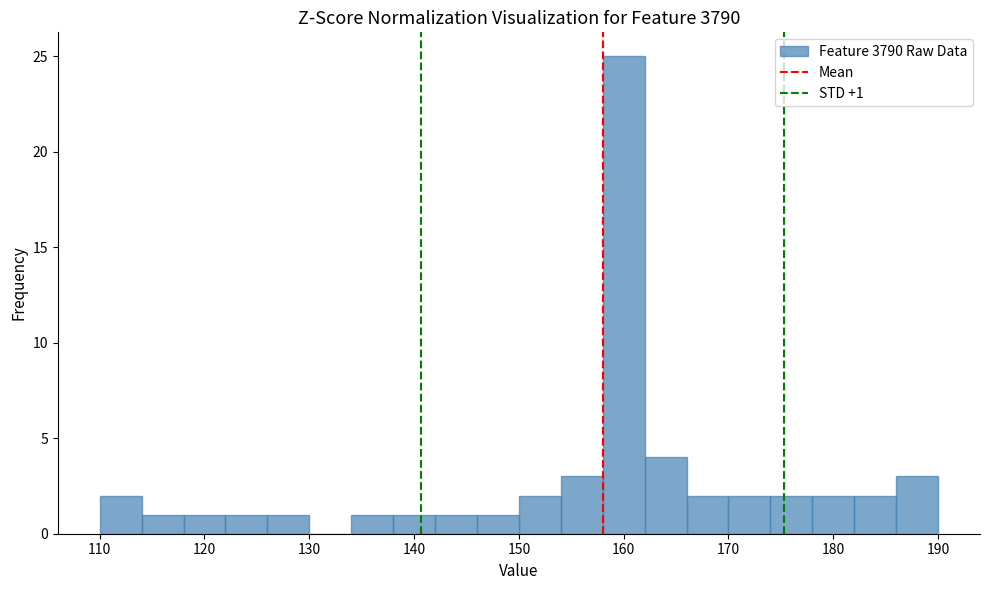

Over which range of the x-axis is the bar tallest?

158 to 162